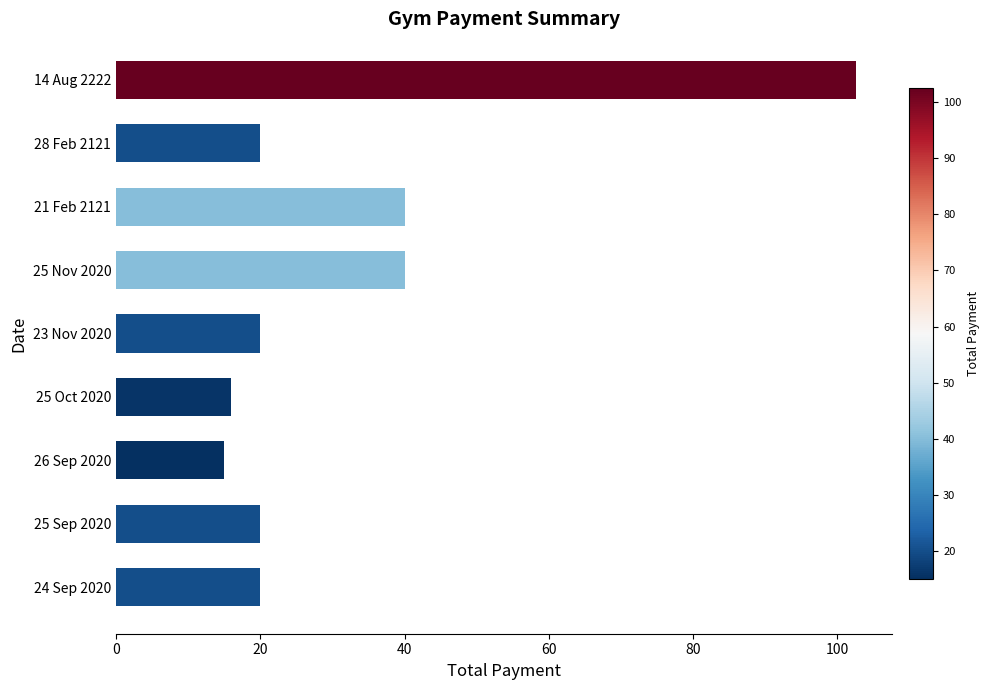

Count the number of data series in this chart.

1